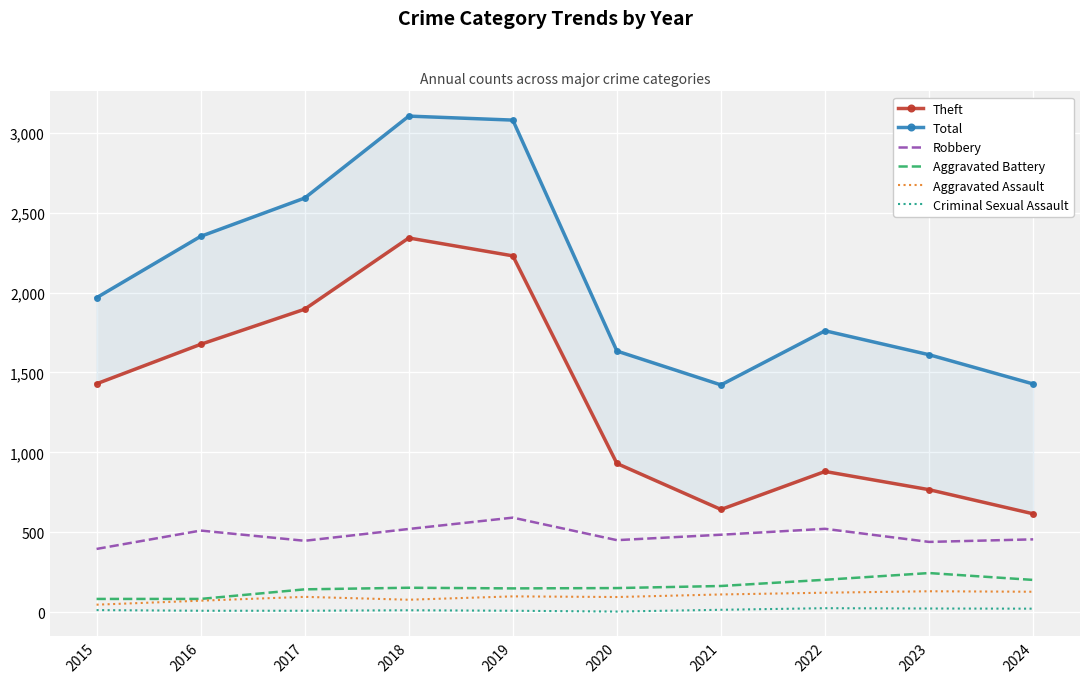

How many data points in Aggravated Assault are above 98?

4